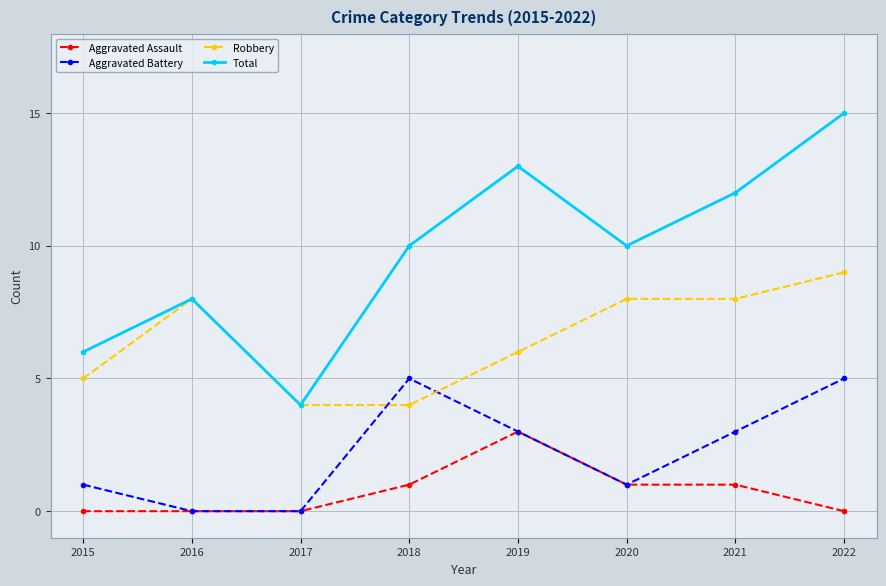

What is the difference between the second highest and second lowest values in the Total series?

7